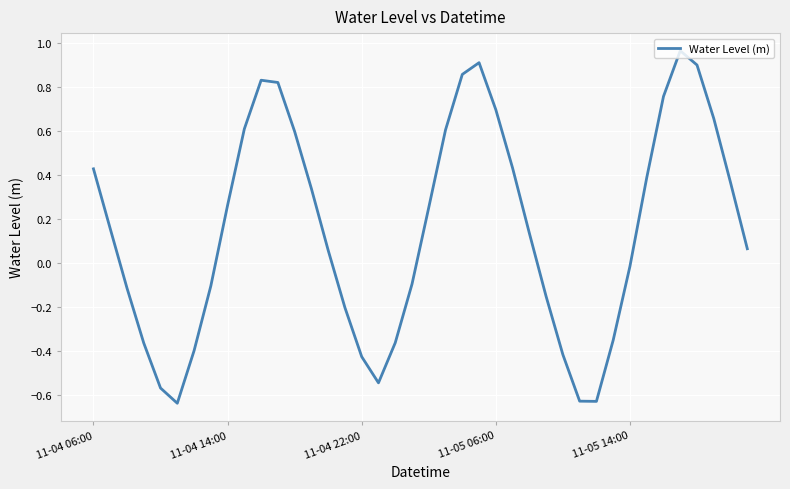

What is the difference between the second highest and minimum values?

1.5